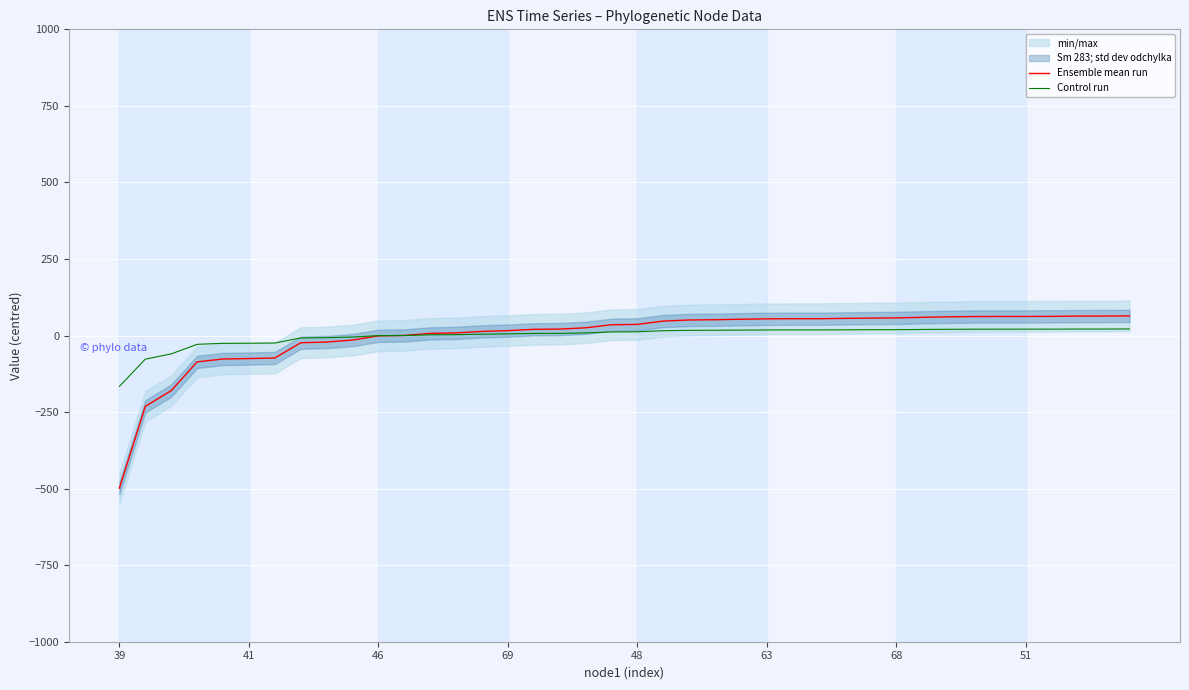

Which series ends up on top after the final intersection of Control run and Ensemble mean run?

Ensemble mean run